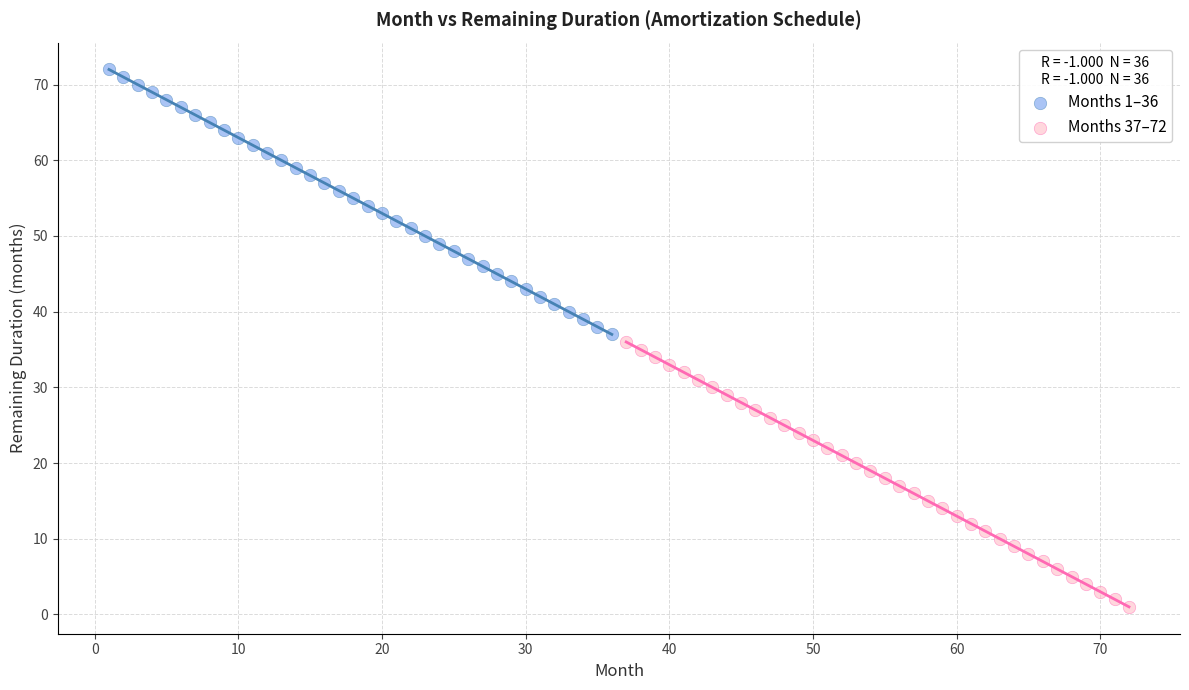

Which series reaches the minimum Y coordinate?

Months 37–72